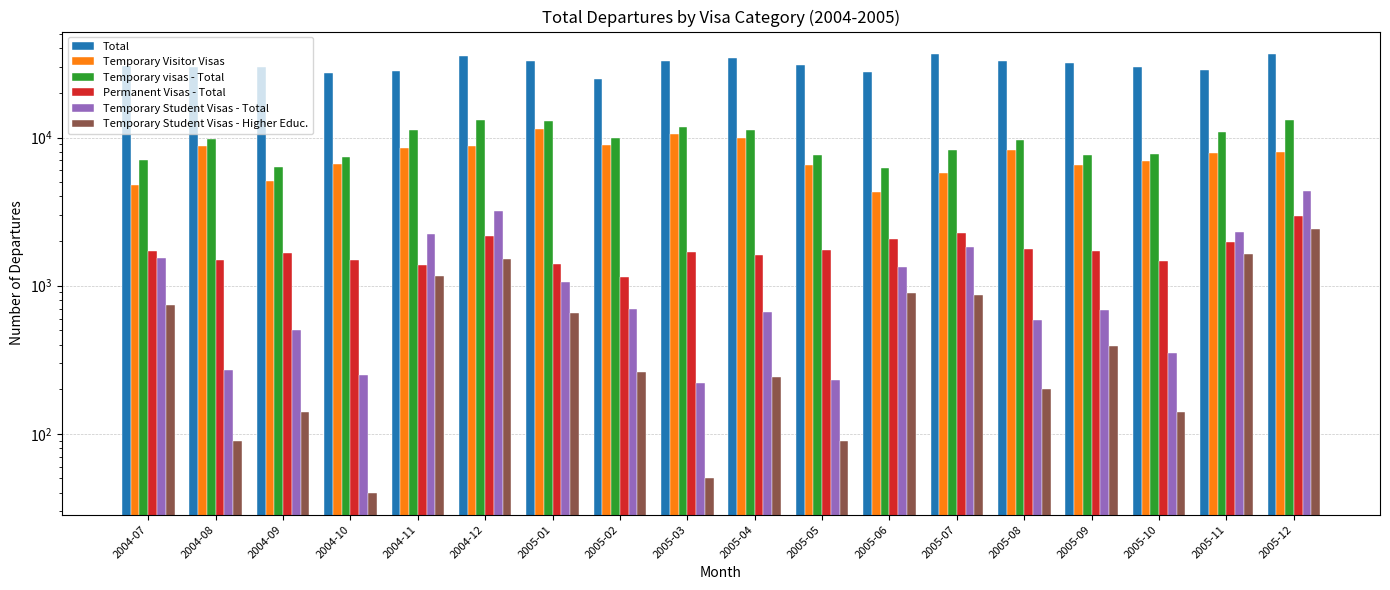

At which category is the sum across all series the highest?

2005-12